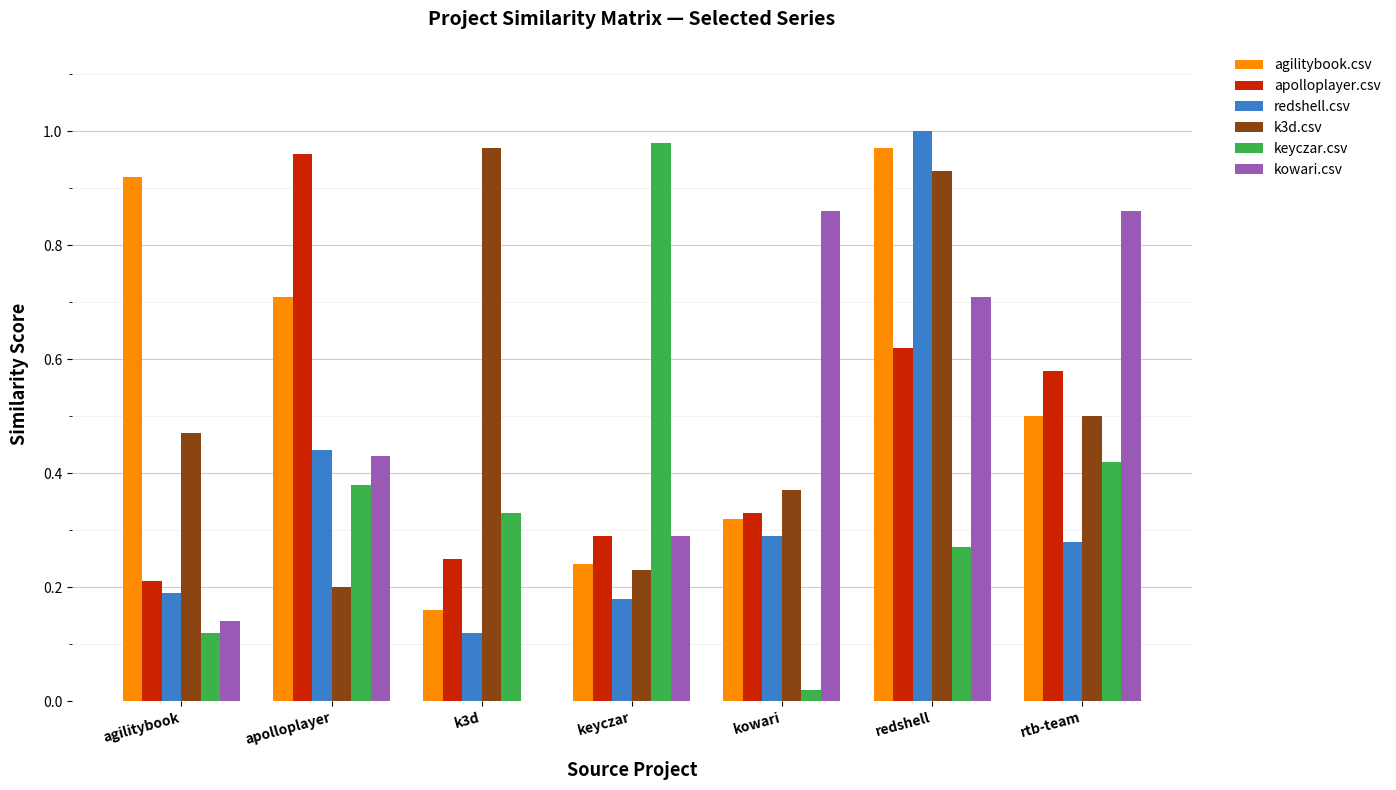

What are all the series names shown in the legend?

agilitybook.csv, apolloplayer.csv, redshell.csv, k3d.csv, keyczar.csv, kowari.csv